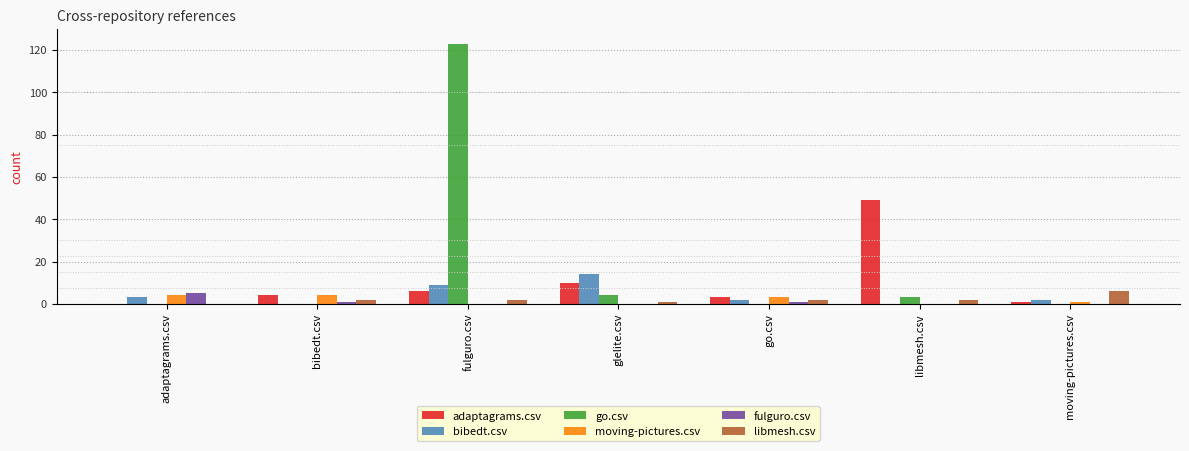

At which category is the sum across all series the highest?

fulguro.csv